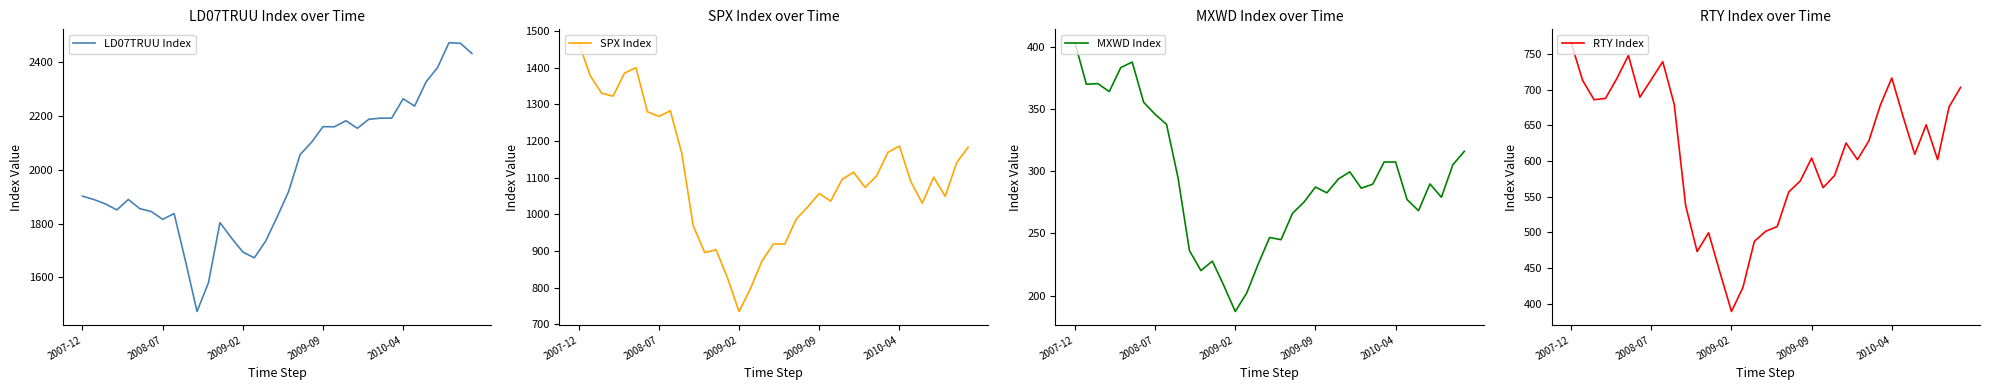

What is the value of the MXWD Index point at the 31st from the left?

268.2